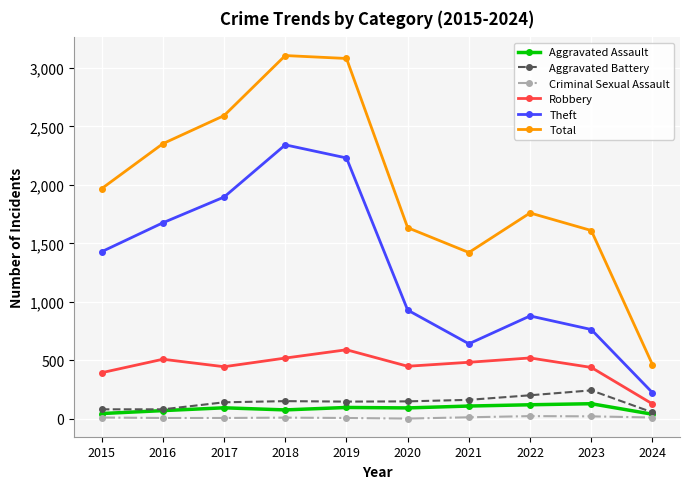

The Theft series shows 1896 at 2017. True or false?

True